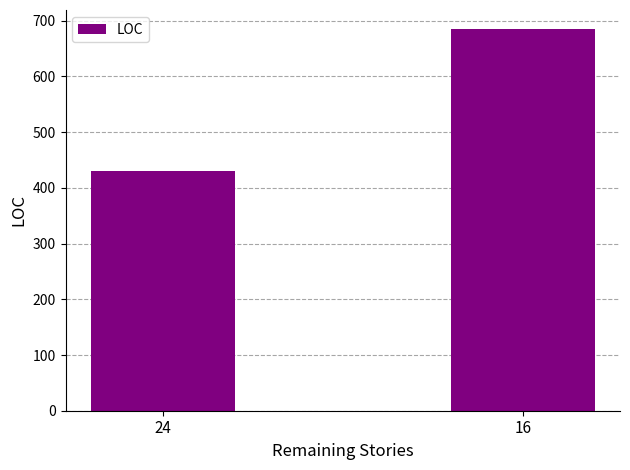

What is the ratio of the value at 24 to the value at 16?

0.6